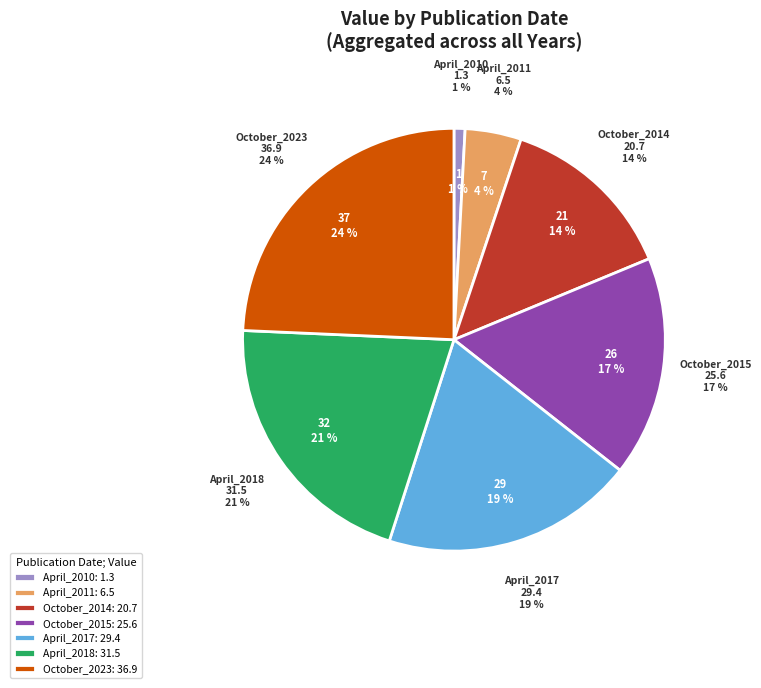

Which slice is the smallest?

April_2010